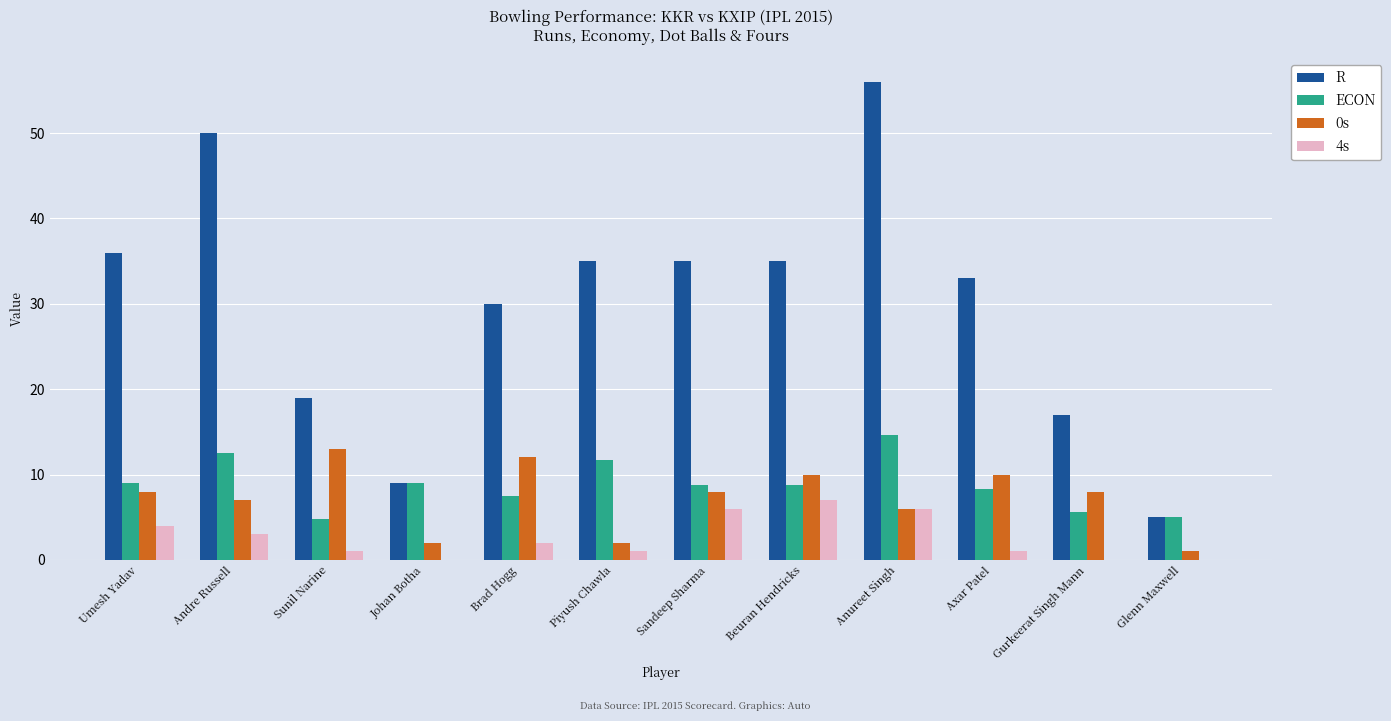

Are the bars horizontal?

No